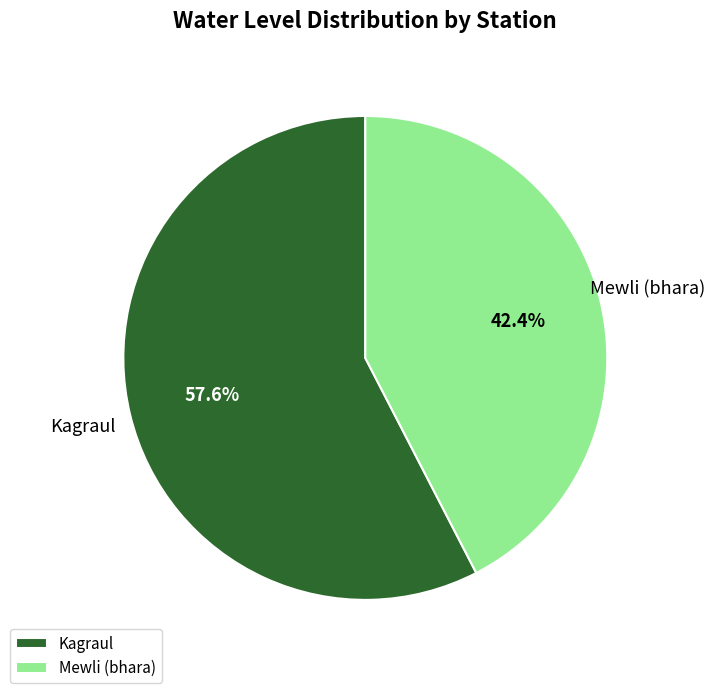

Count the number of slices in the pie.

2